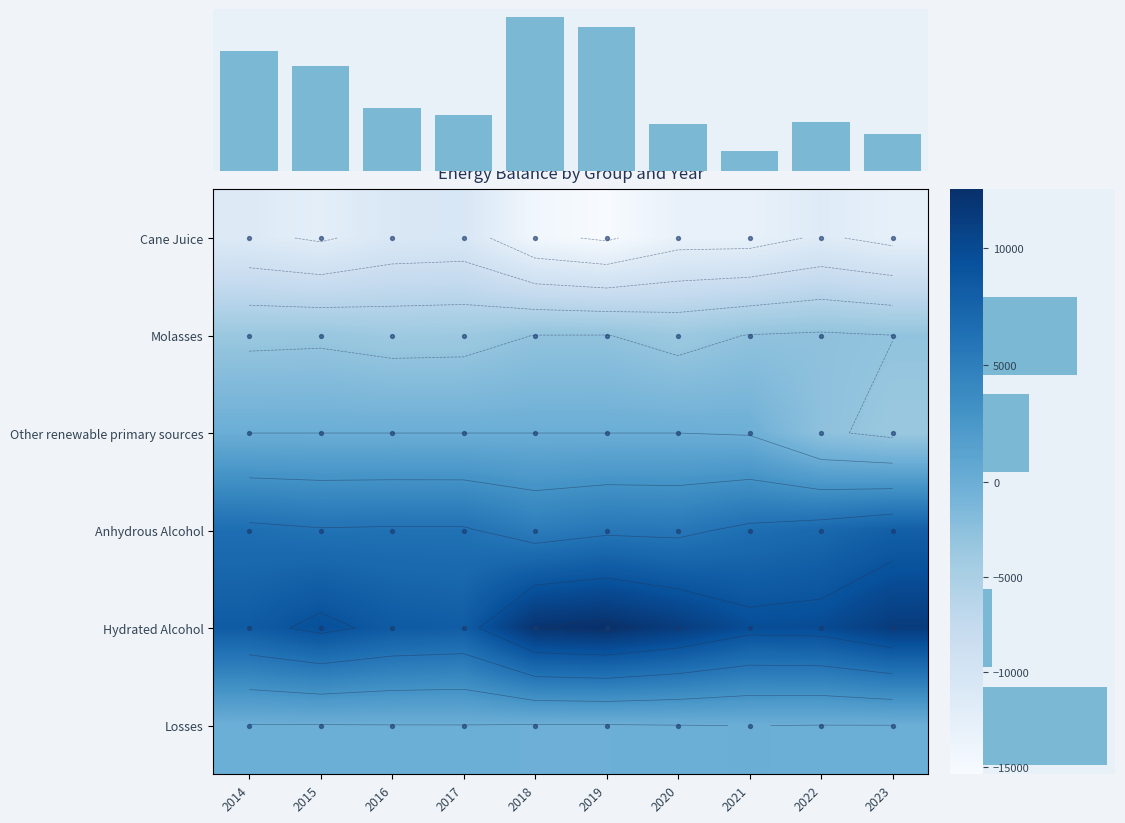

Which series has the widest spread of values?

Cane Juice